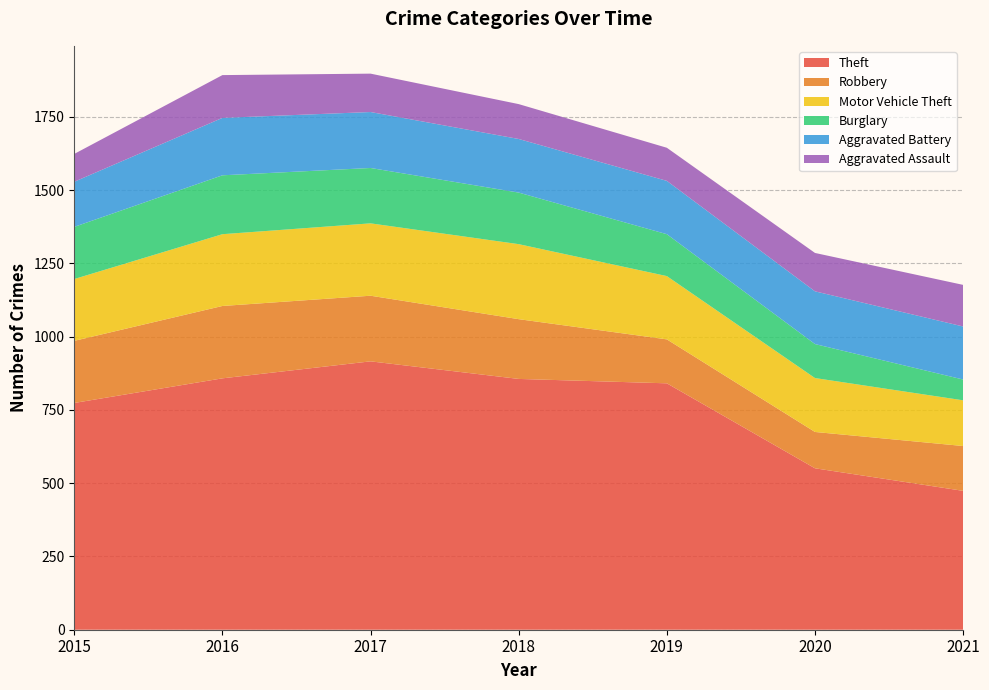

Reading right to left, extract all data points from this chart.

Theft: 474	551	841	856	916	858	774
Robbery: 153	124	150	204	224	247	212
Motor Vehicle Theft: 156	184	216	256	247	245	211
Burglary: 71	116	143	176	189	201	178
Aggravated Battery: 181	180	182	183	191	196	154
Aggravated Assault: 142	131	113	119	131	146	95